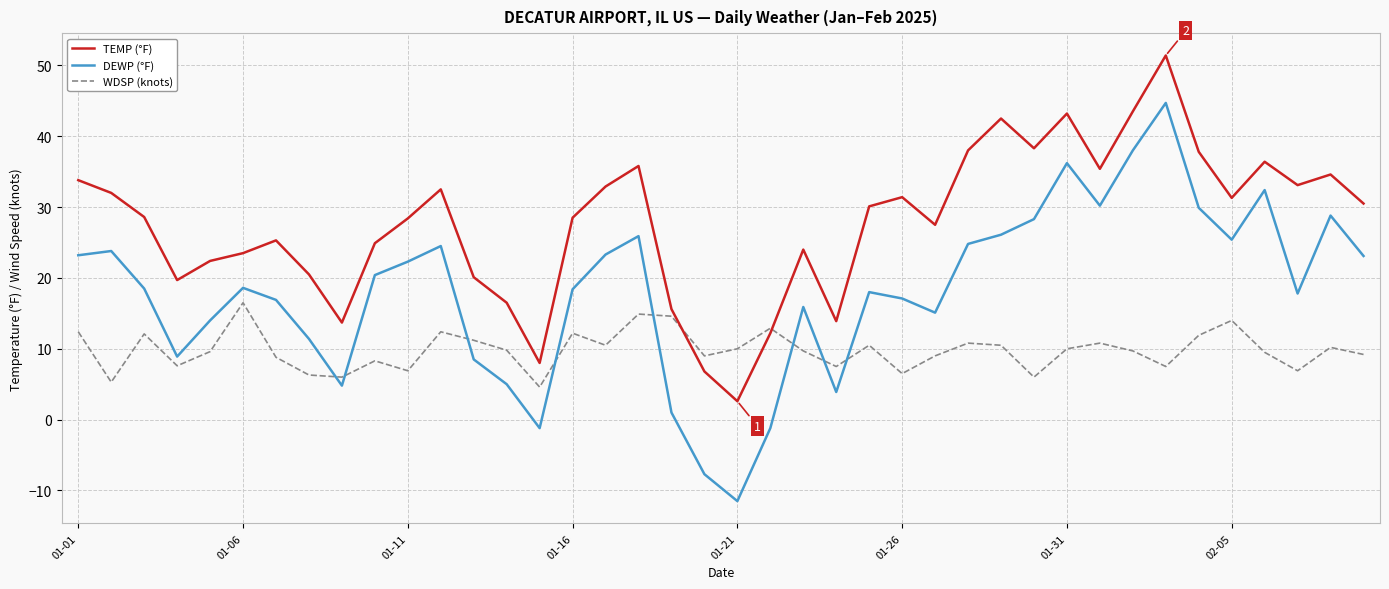

What is the lowest value of the WDSP (knots) series?

4.6